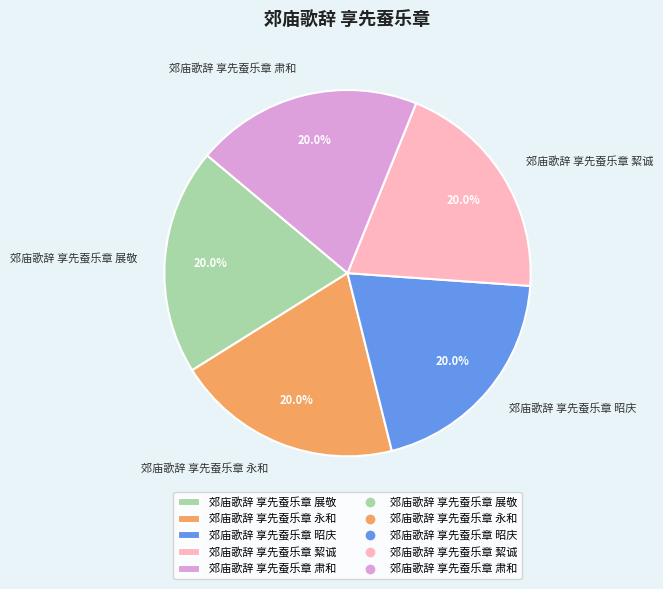

Does 郊庙歌辞 享先蚕乐章 展敬 account for over 50% of the chart?

No